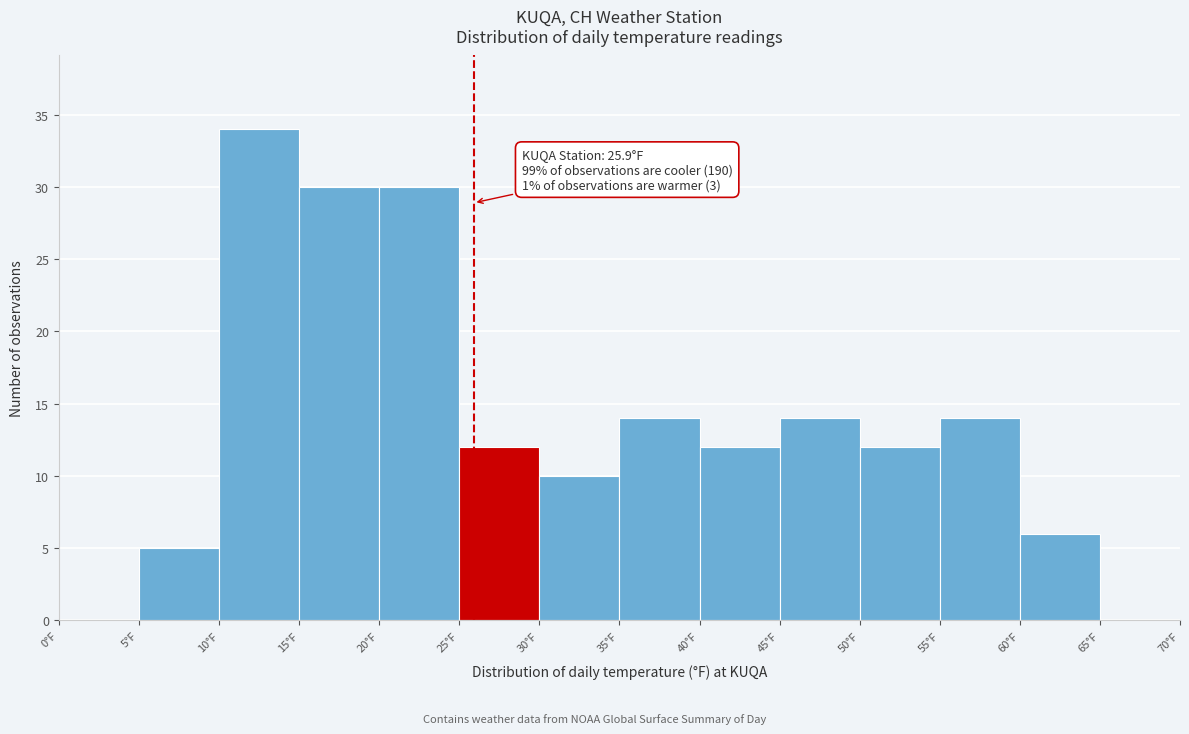

Over which range of the x-axis is the bar tallest?

10 to 15